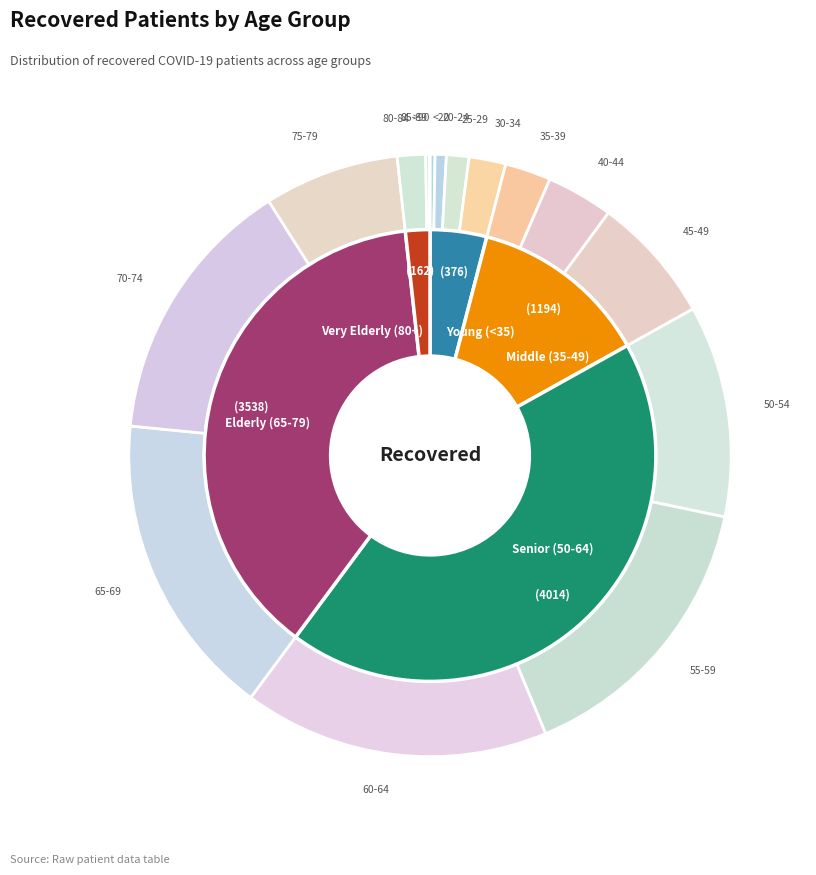

Which slice is the smallest?

>90